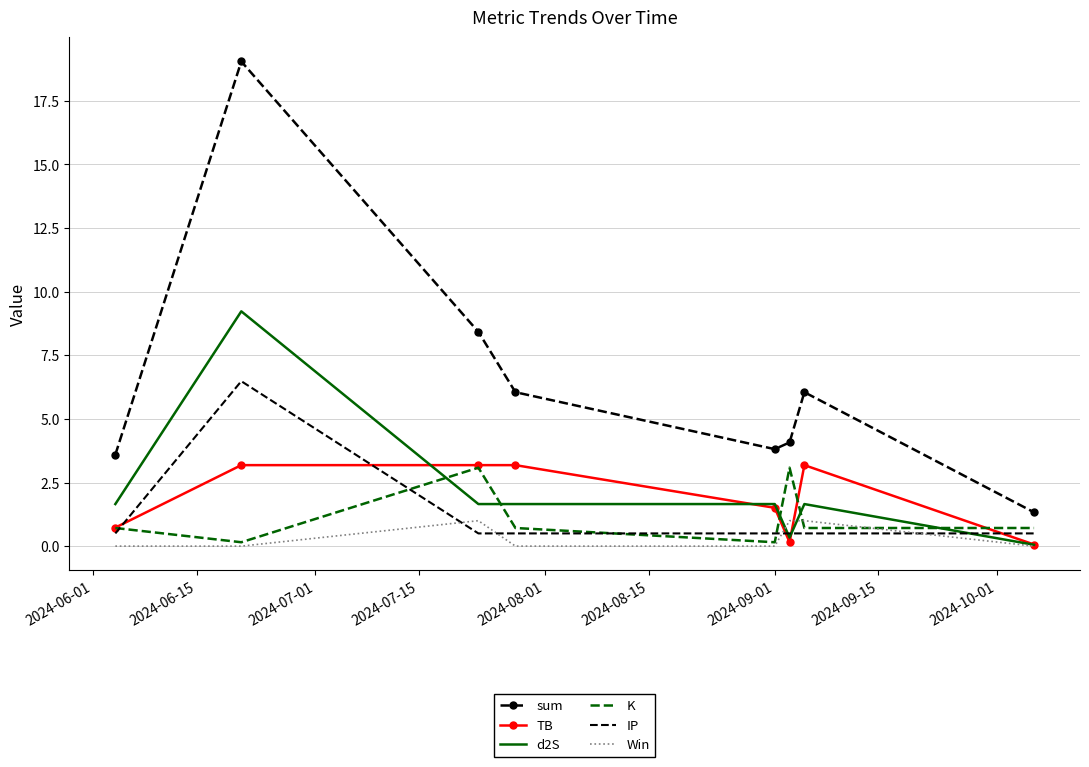

What are all the series names shown in the legend?

sum, TB, d2S, K, IP, Win